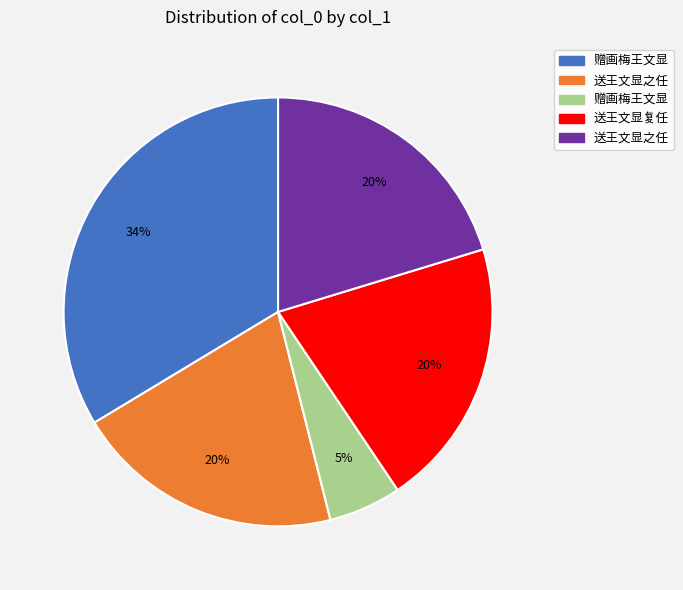

Does any single category account for the majority?

No